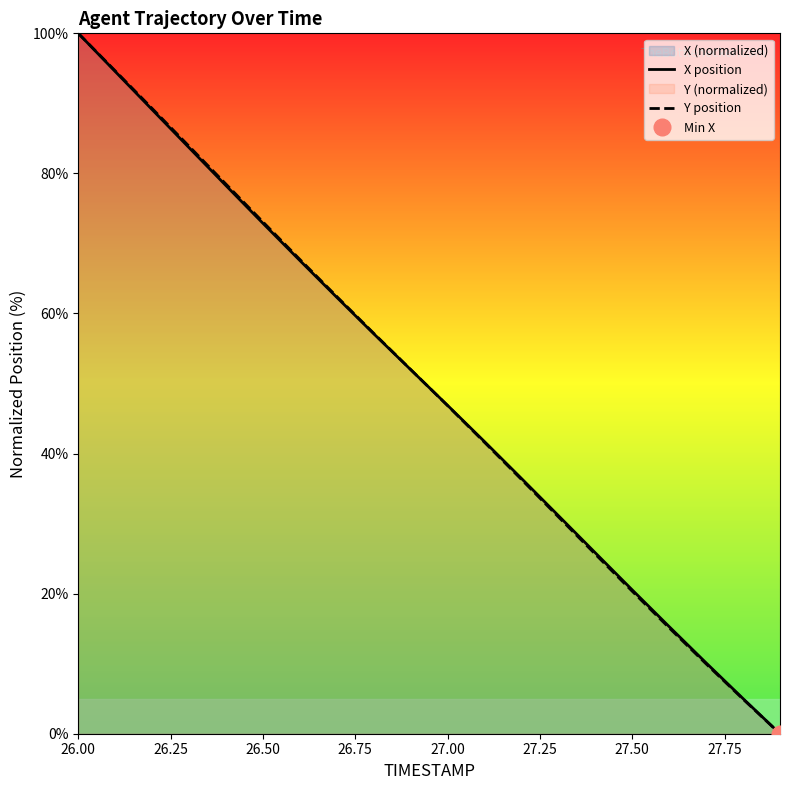

What is the value of the X position point at the 9th from the left?

57.1